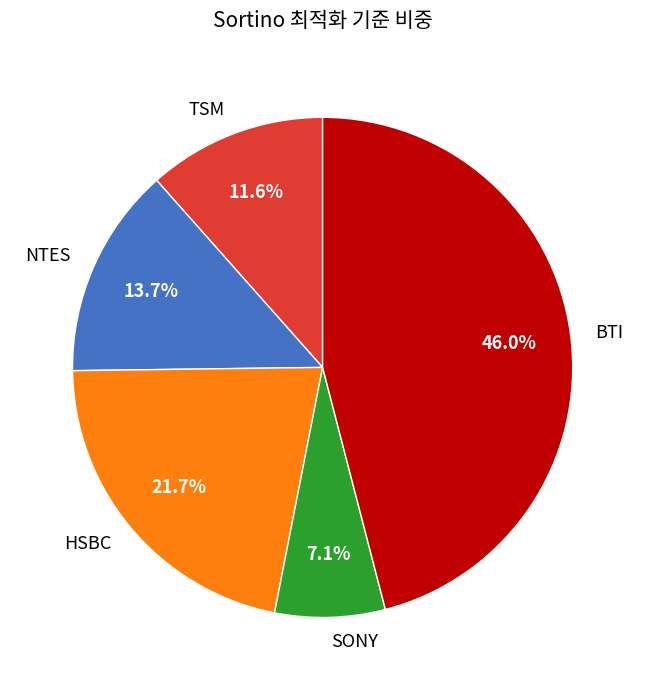

To the nearest percent, what is the difference between the largest and smallest slice percentages?

39%